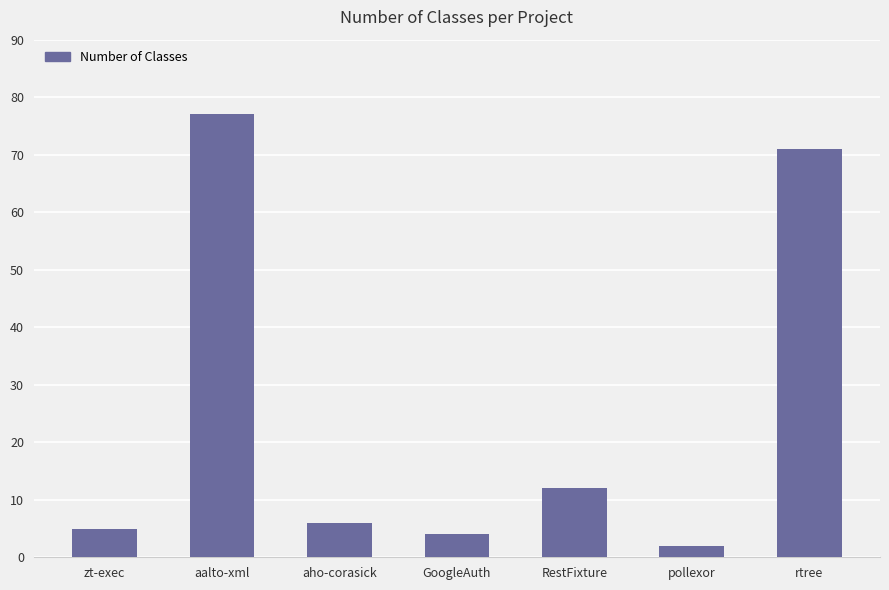

Which category has the highest value across all series?

aalto-xml